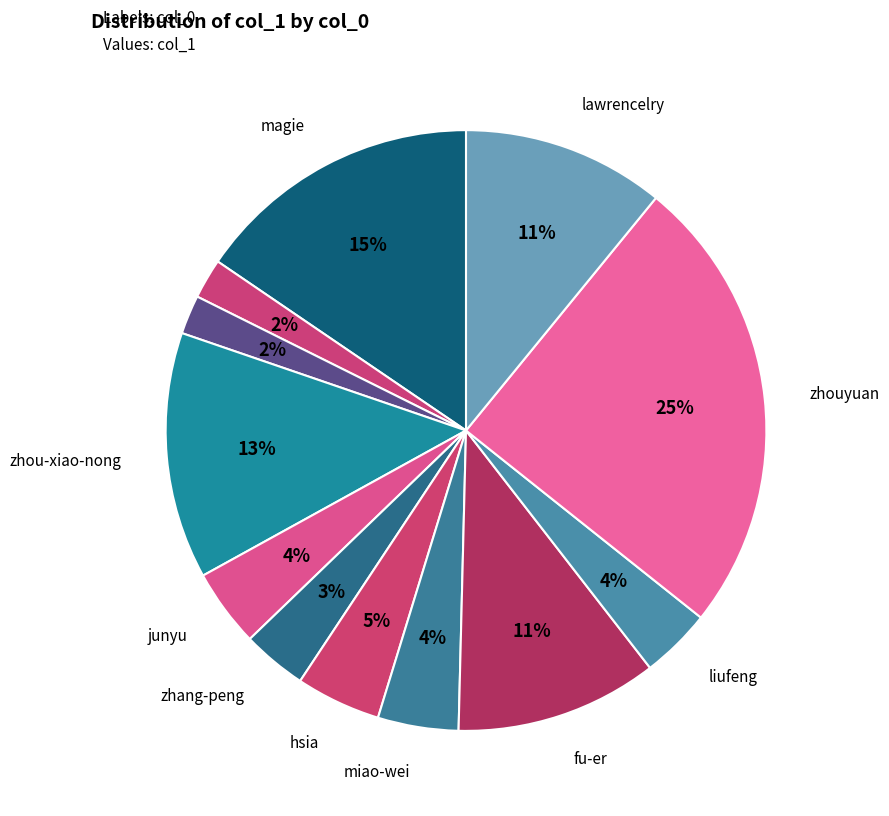

What is the largest slice in the pie chart?

zhouyuan